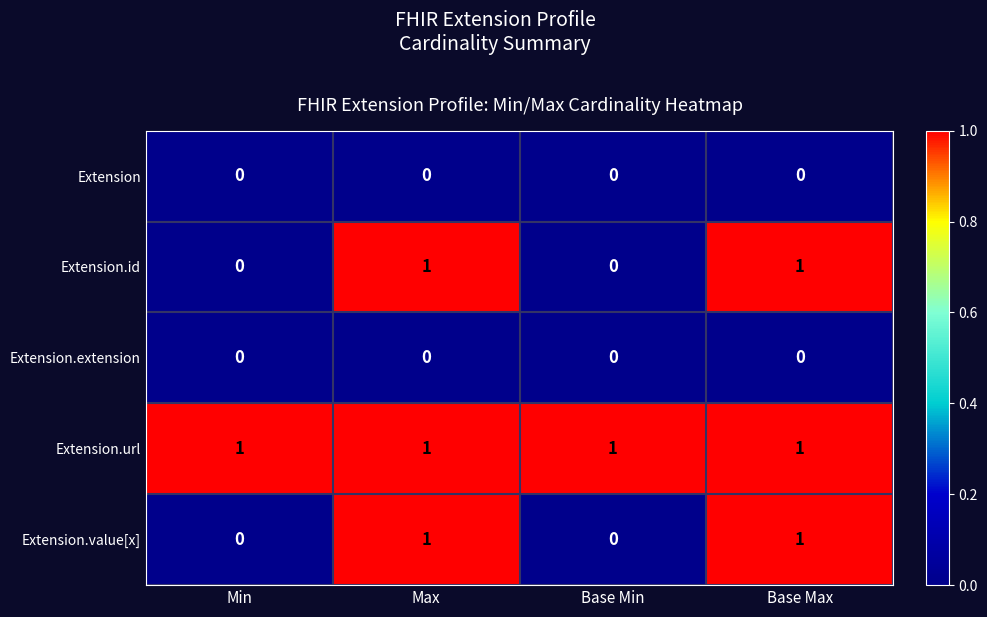

The value of Extension.id at Base Max is 1. True or false?

True